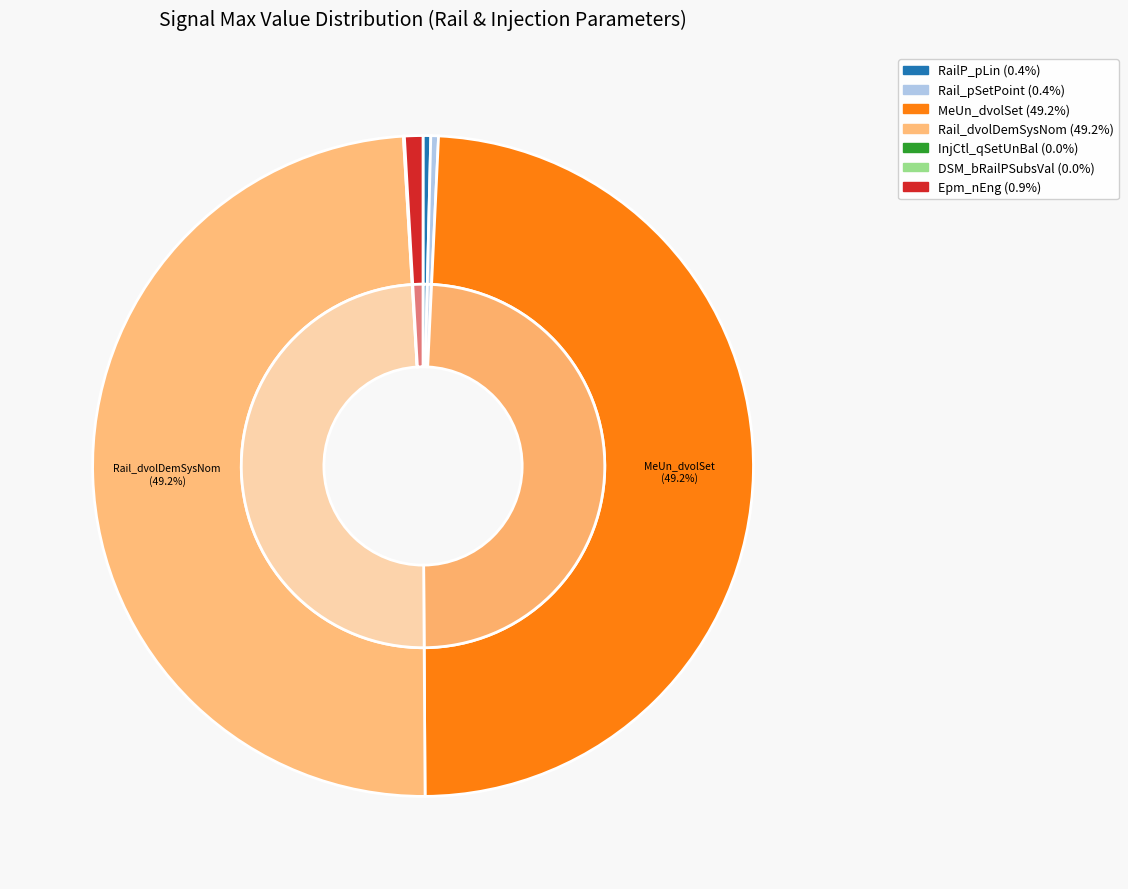

Does any single category account for the majority?

No